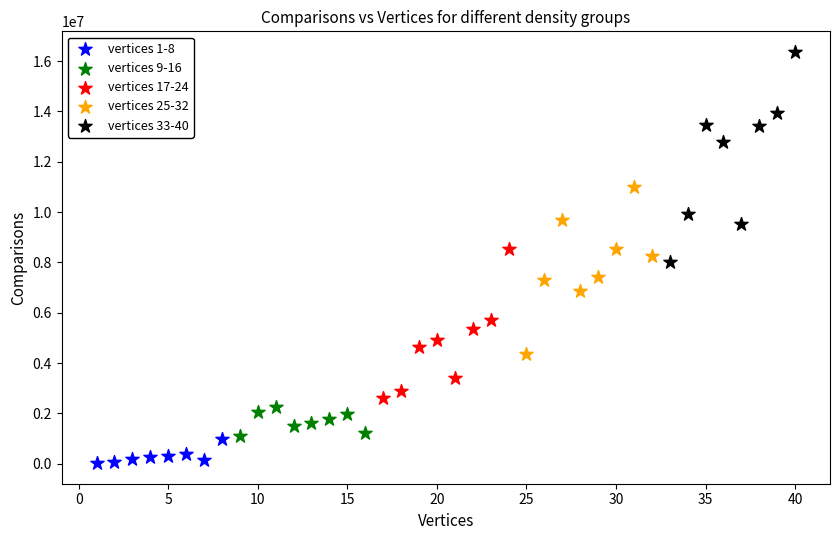

Which series contains the lowest Y value?

vertices 1-8